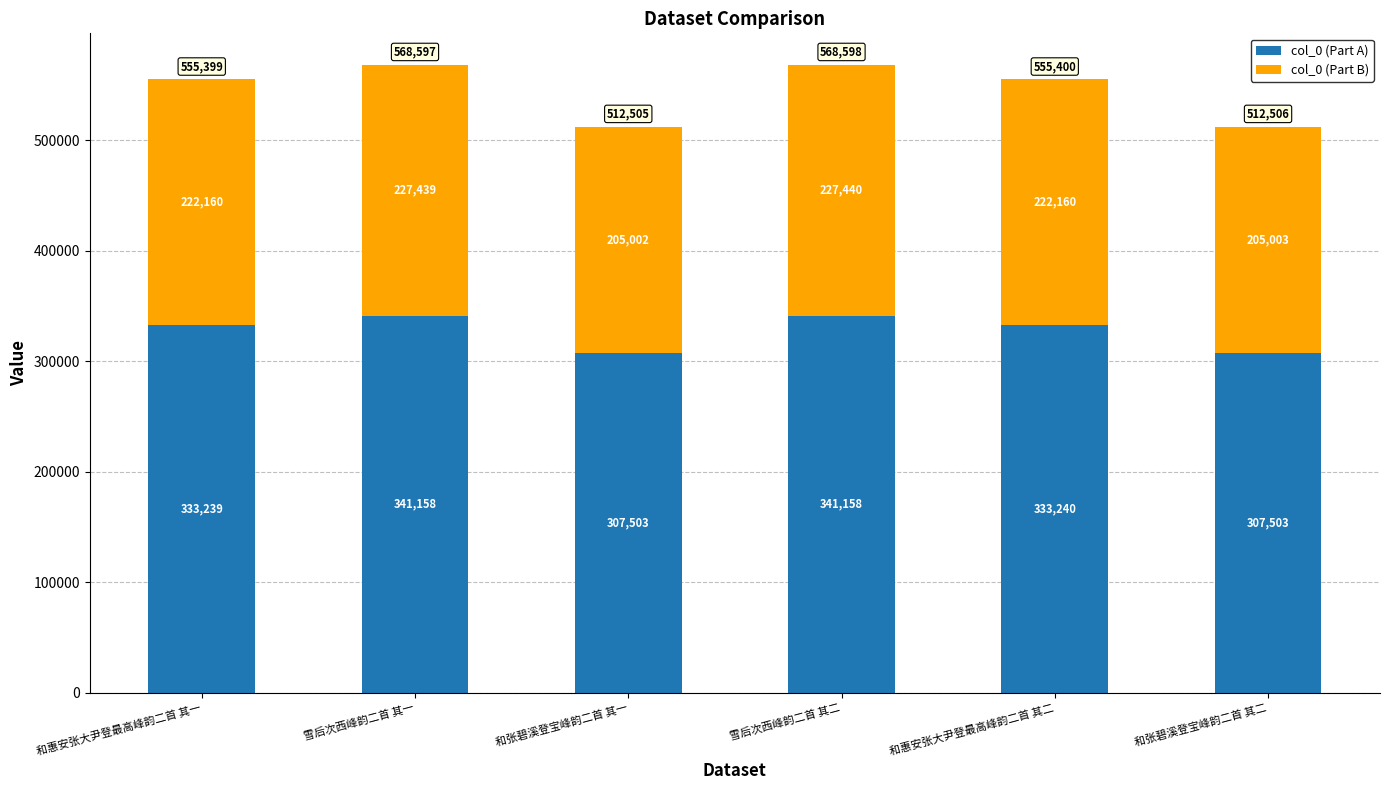

How many col_0 (Part A) values are between 307503 and 341158?

6